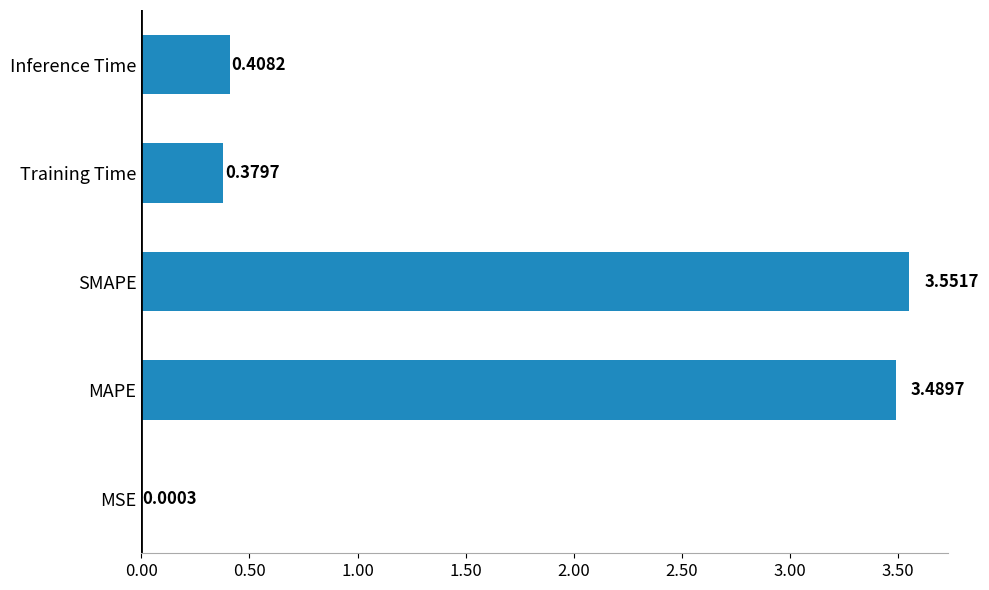

What is the change in value from SMAPE to Inference Time?

-3.1